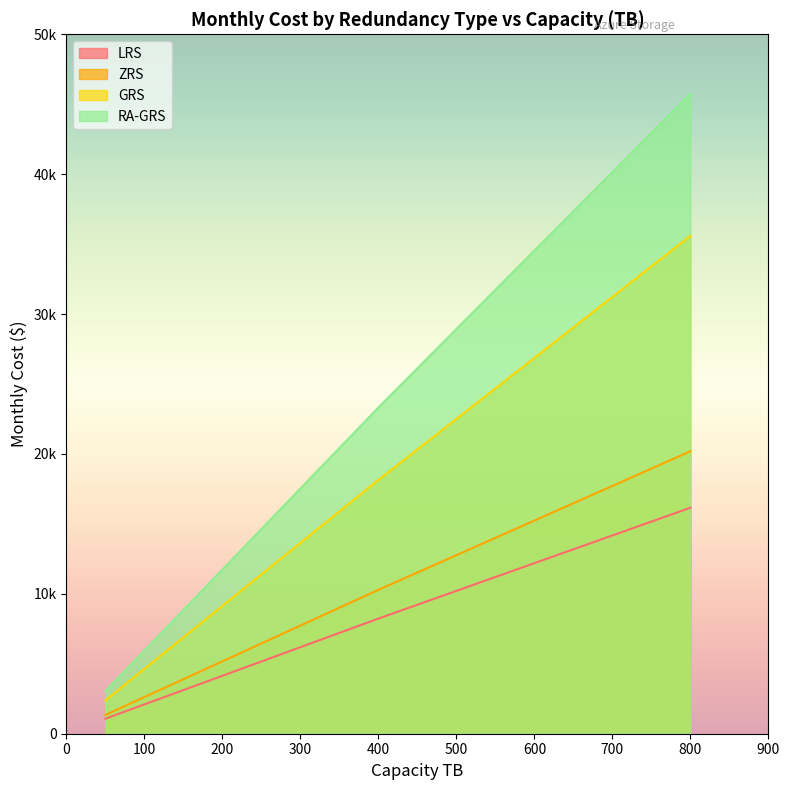

What is the sum of the RA-GRS values at 50 and 100?

9007.0